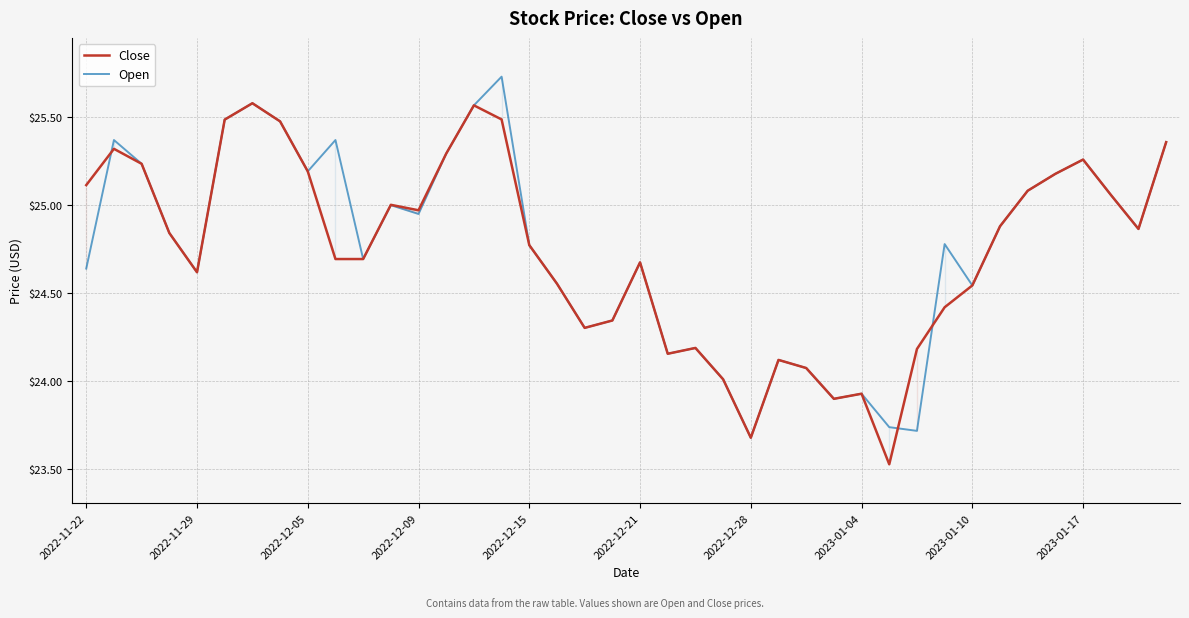

Rank the series at 2022-11-22 from highest to lowest value.

Close, Open